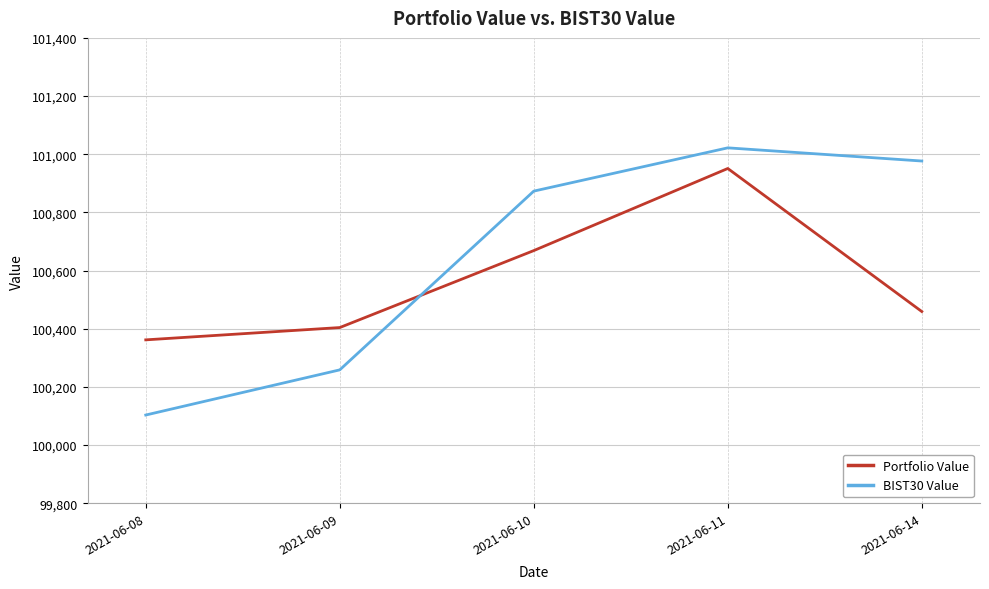

The BIST30 Value series shows 146145.8 at 2021-06-10. True or false?

False